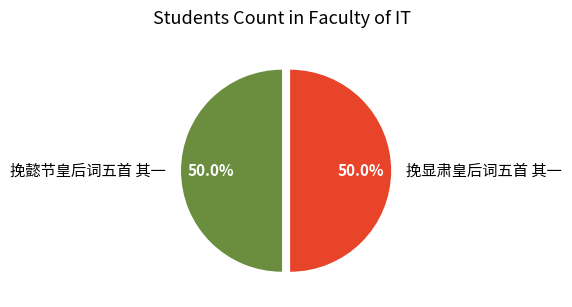

To the nearest percent, what percentage of the pie is 挽懿节皇后词五首 其一?

50%